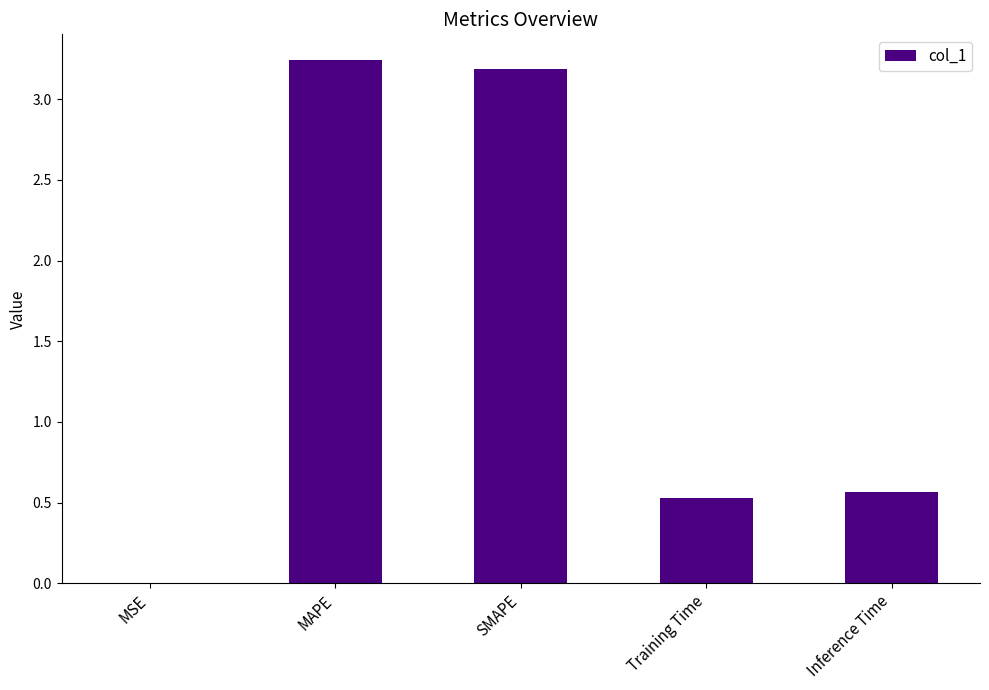

What is the approximate value at Training Time?

0.5